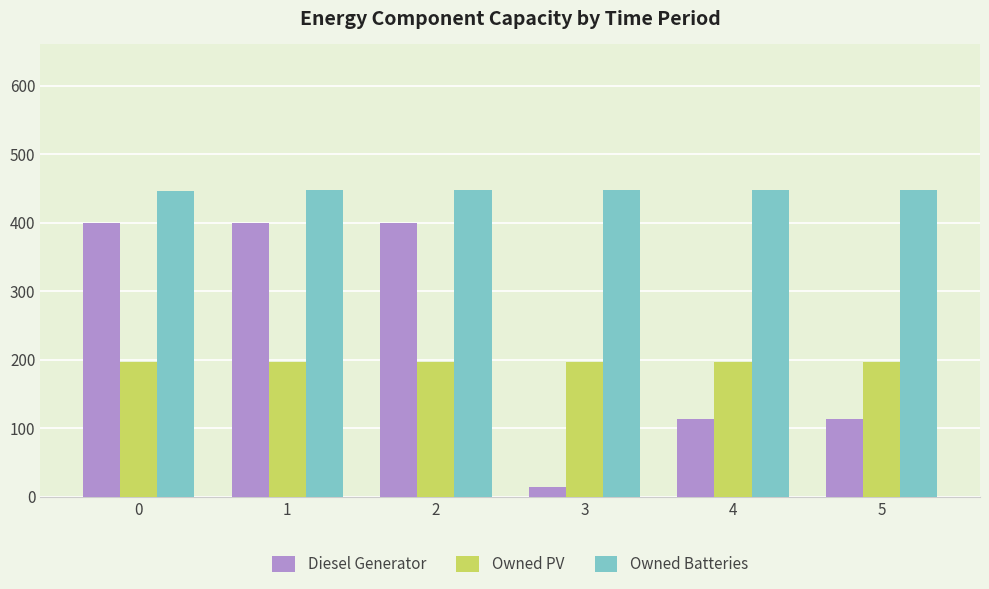

How many bars are there in each group?

3